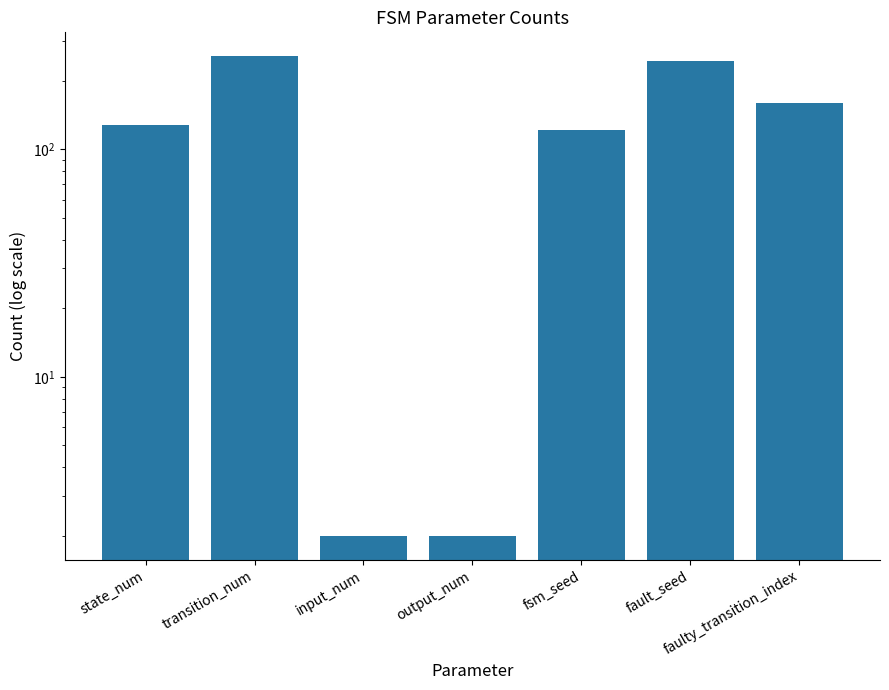

What is the label of the 3rd bar from the left?

input_num